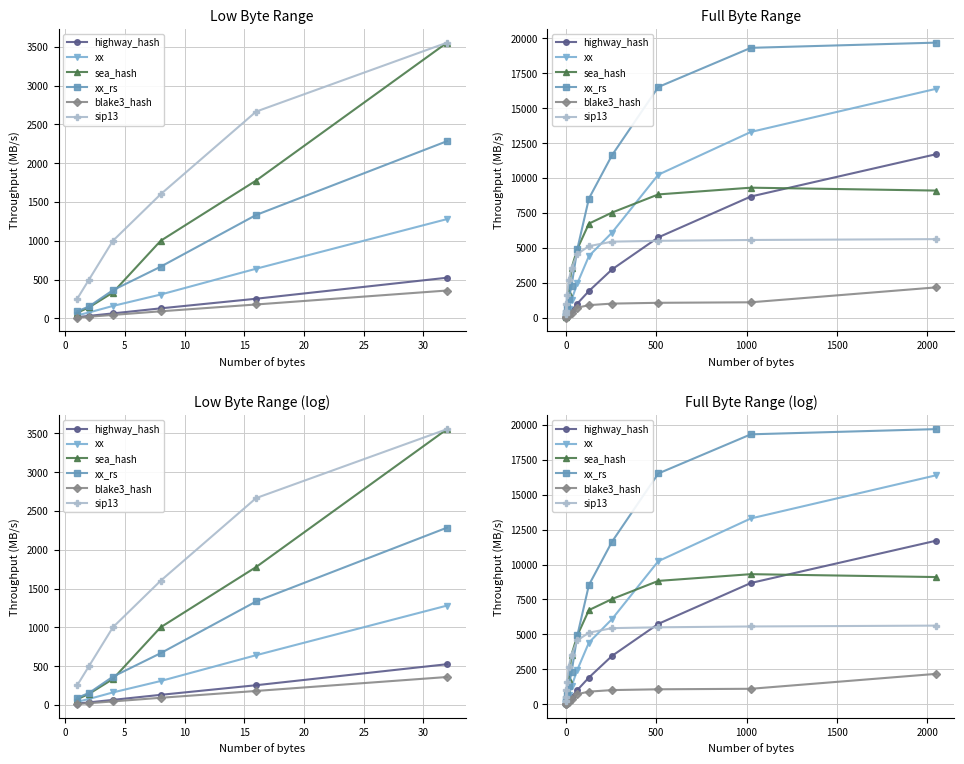

What is the sum of the xx_rs values at 10 and 35?

12302